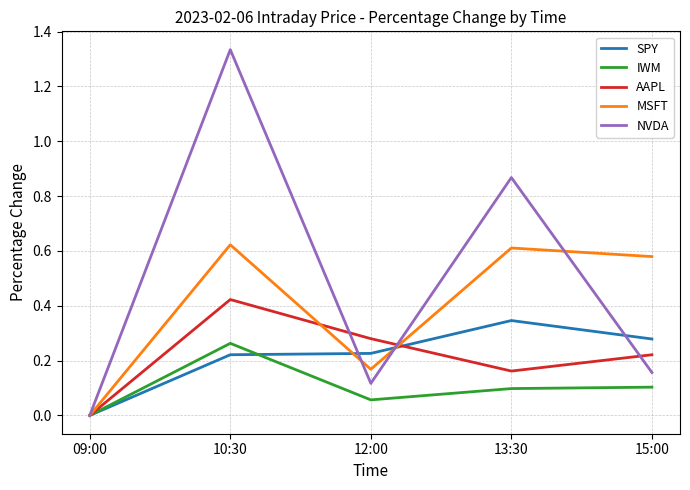

Which category has the lowest value across all series?

09:00